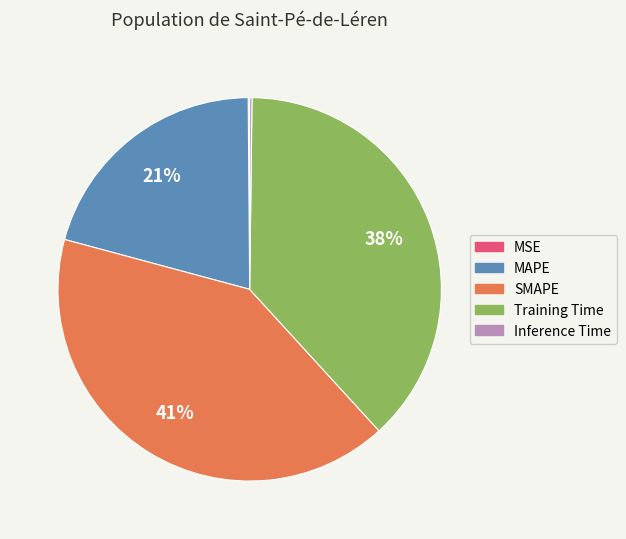

Does Training Time account for over 50% of the chart?

No